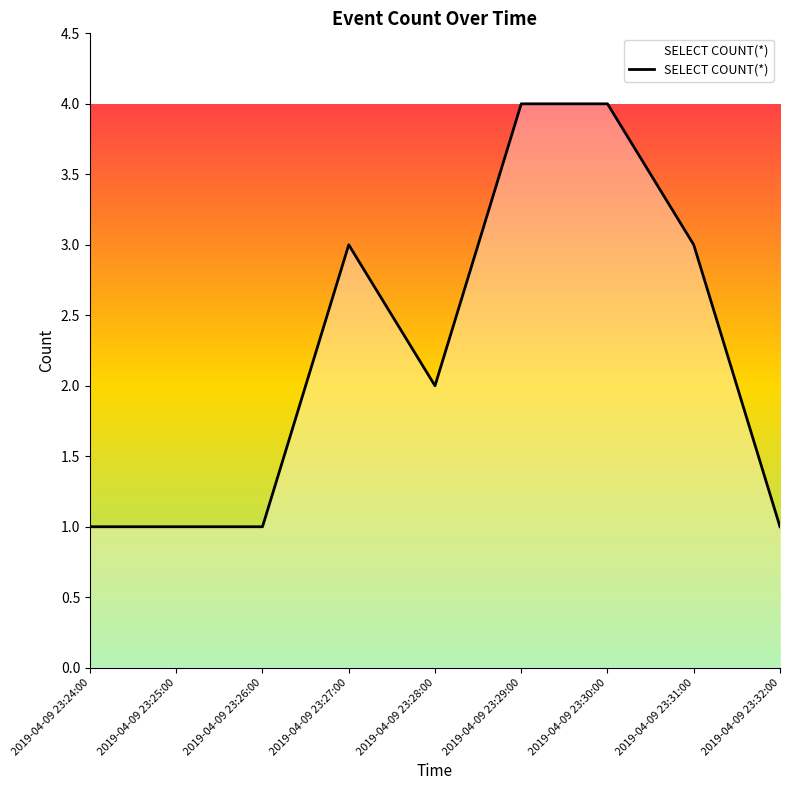

What is the difference between the values at 2019-04-09 23:31:00 and 2019-04-09 23:32:00?

2